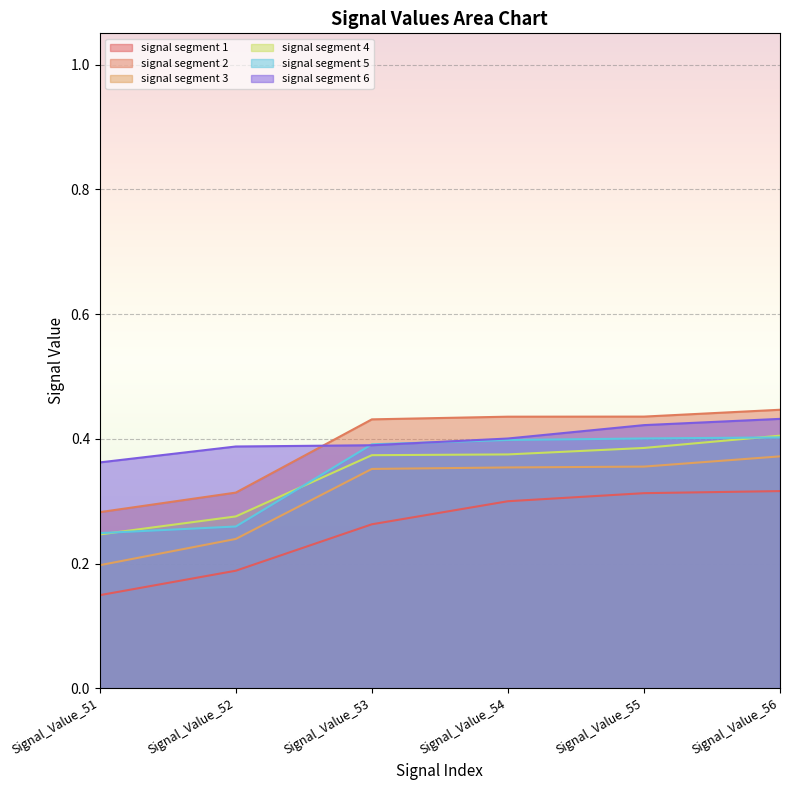

What is the value of the signal segment 6 point at the 2nd from the left?

0.4